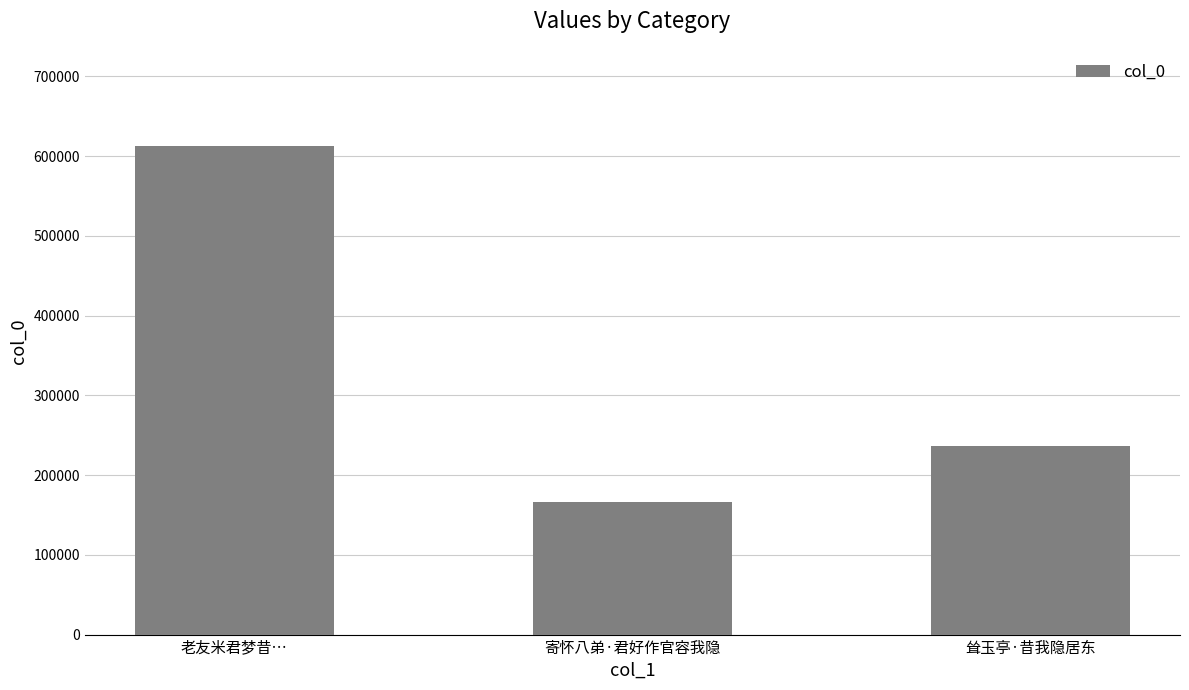

What value does the data have at 寄怀八弟·君好作官容我隐?

165875